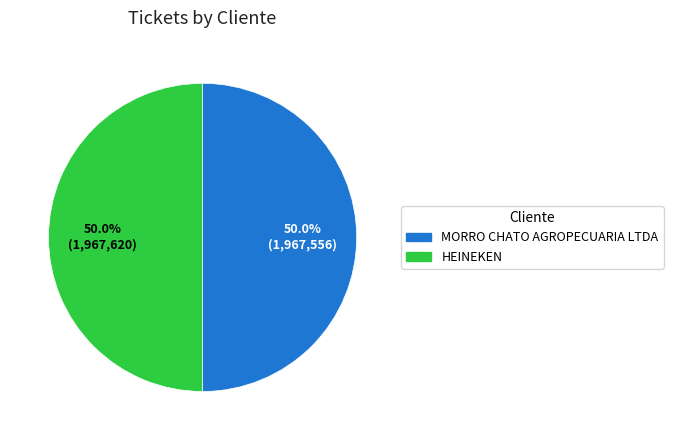

What percentage do HEINEKEN and MORRO CHATO AGROPECUARIA LTDA together represent?

100.0%